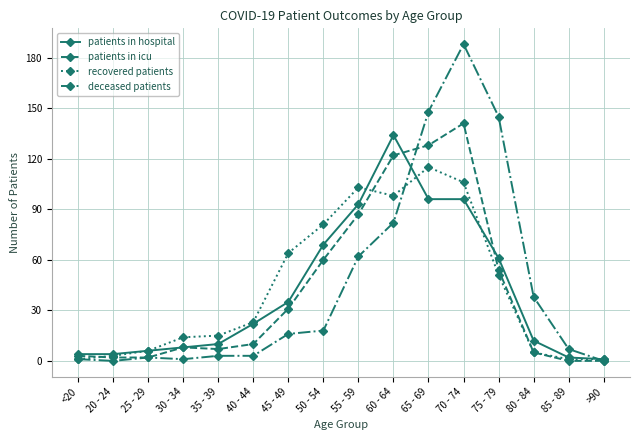

Which series has the widest spread of values?

deceased patients